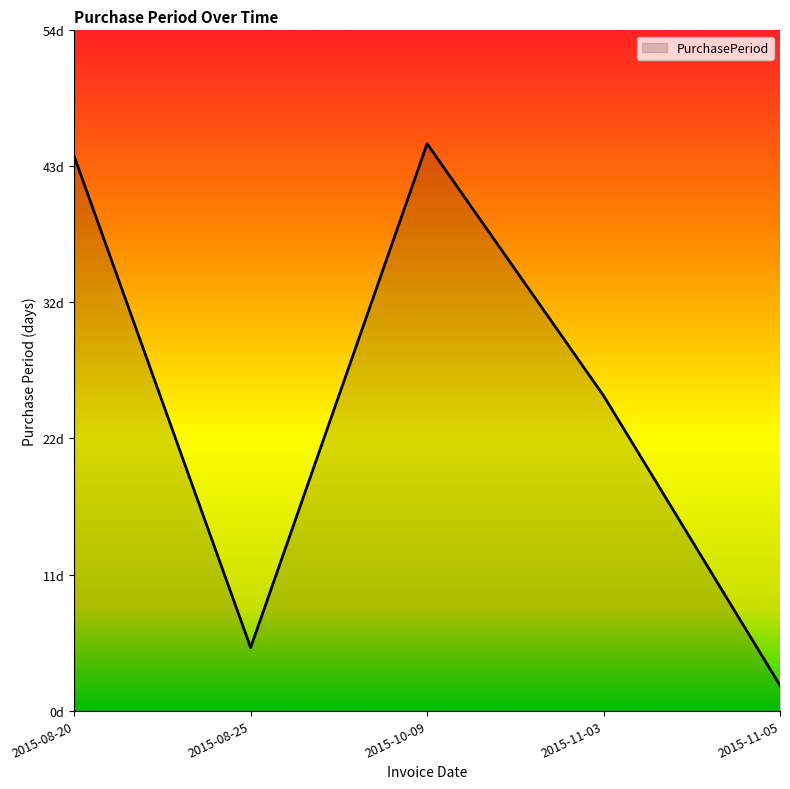

Rank the categories by value from highest to lowest.

2015-10-09, 2015-08-20, 2015-11-03, 2015-08-25, 2015-11-05